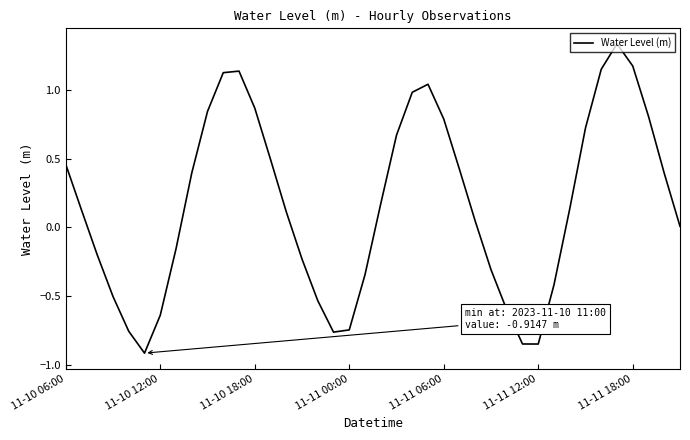

What is the minimum value shown in the chart?

-0.9